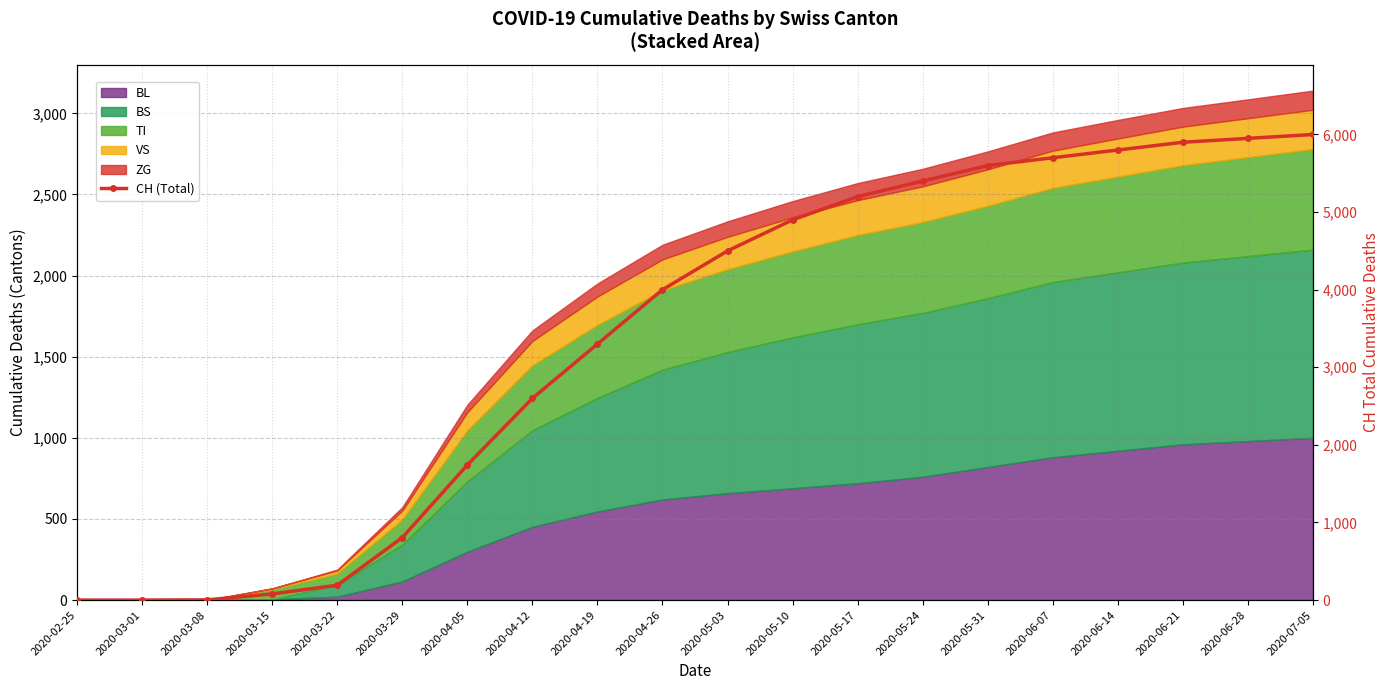

True or false: the data shows 2325 at 2020-05-24.

False